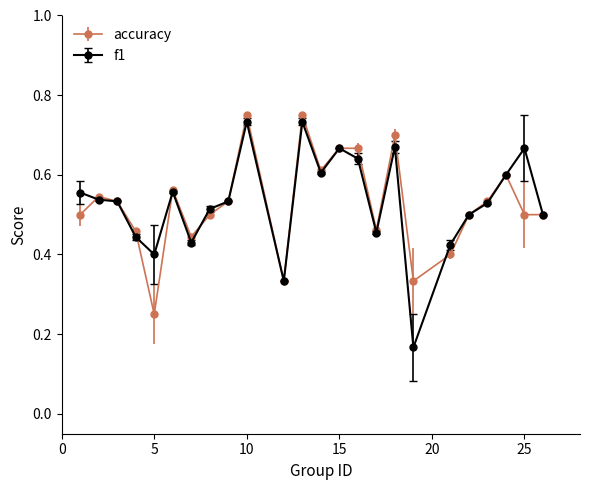

Which series has the largest range (max minus min)?

f1